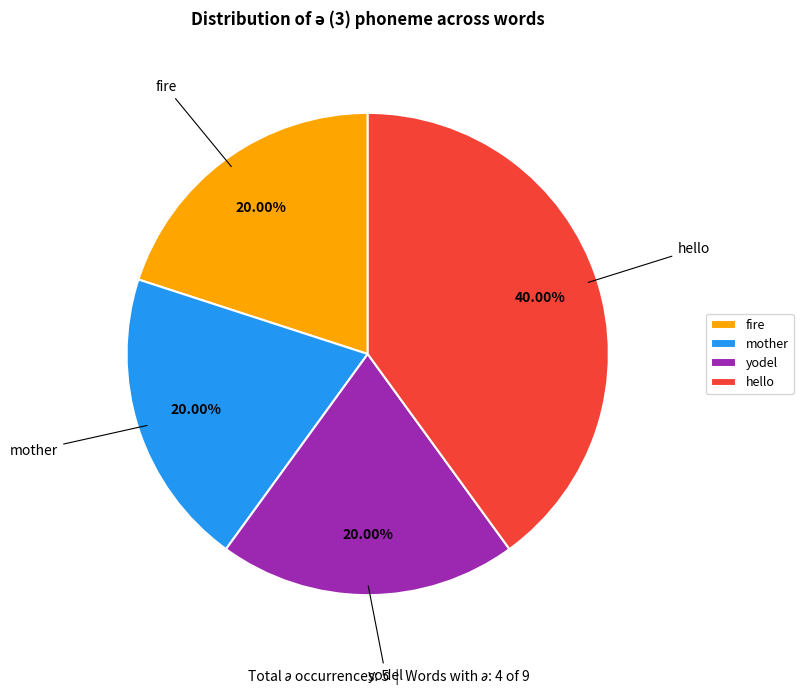

What percentage is the yodel slice, to the nearest percent?

20%